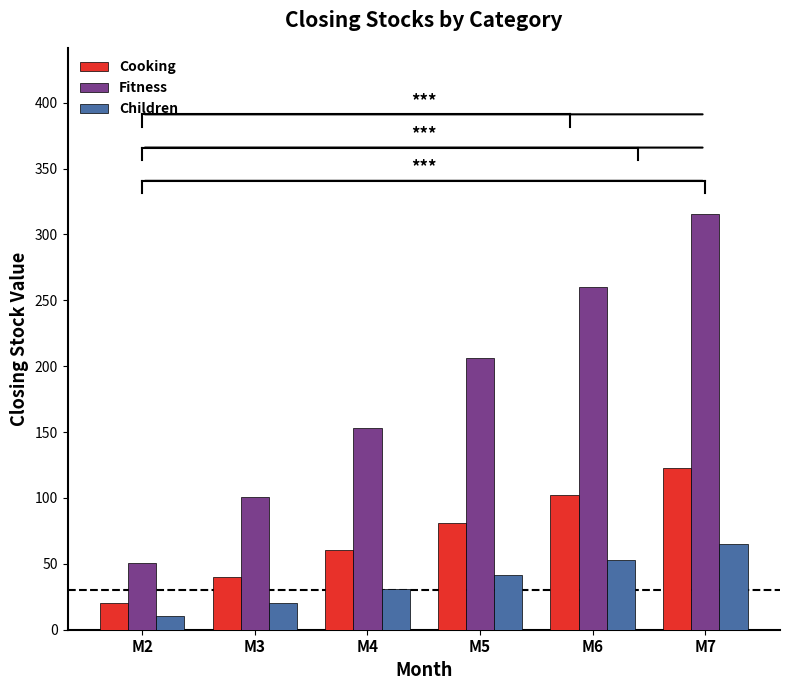

Read the Cooking value at M4.

60.6